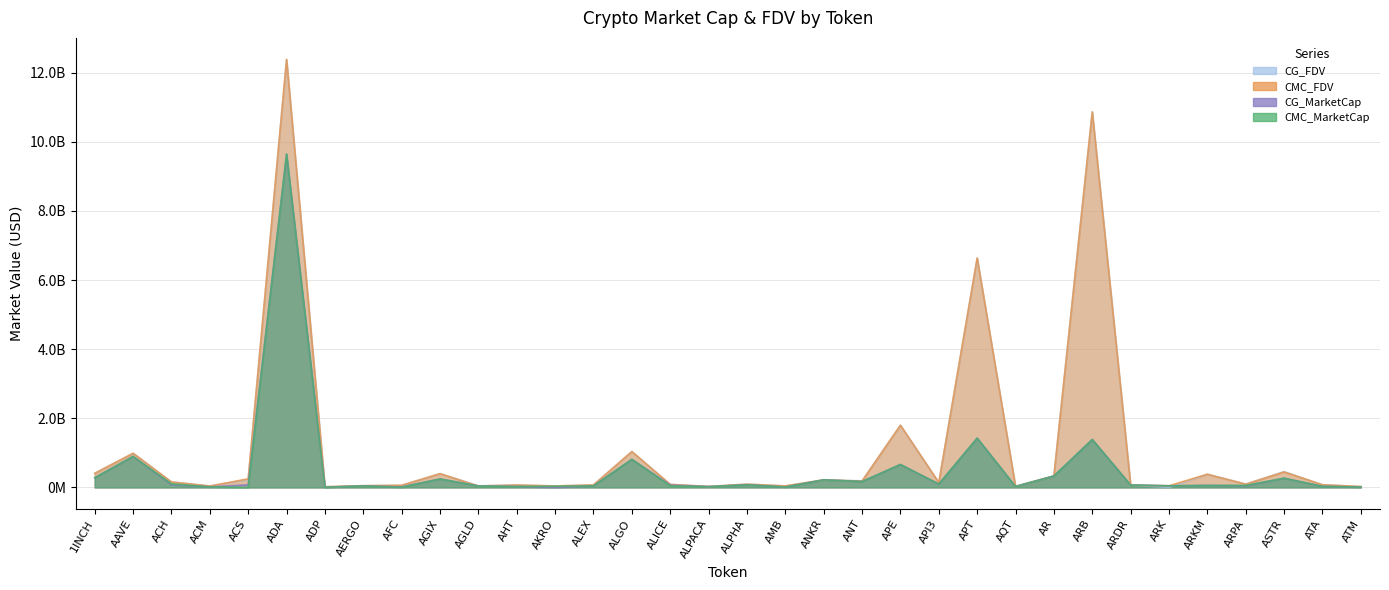

At which category is the sum across all series the highest?

ADA